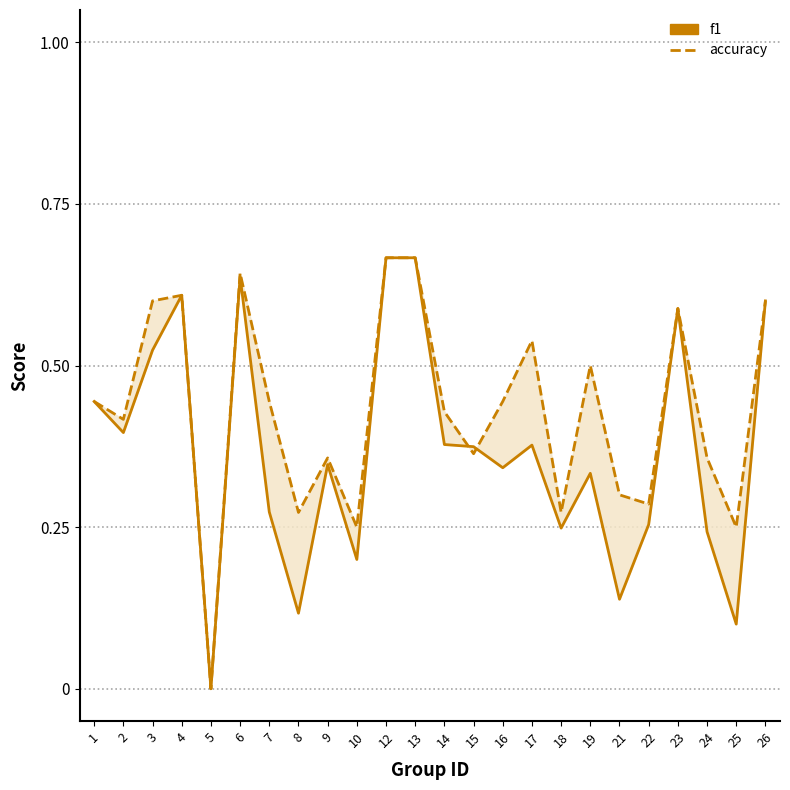

Reading left to right, transcribe all the data shown in this chart.

f1: 0.4	0.4	0.5	0.6	0.0	0.6	0.3	0.1	0.3	0.2	0.7	0.7	0.4	0.4	0.3	0.4	0.2	0.3	0.1	0.3	0.6	0.2	0.1	0.6
accuracy: 0.4	0.4	0.6	0.6	0.0	0.6	0.4	0.3	0.4	0.2	0.7	0.7	0.4	0.4	0.4	0.5	0.3	0.5	0.3	0.3	0.6	0.4	0.2	0.6